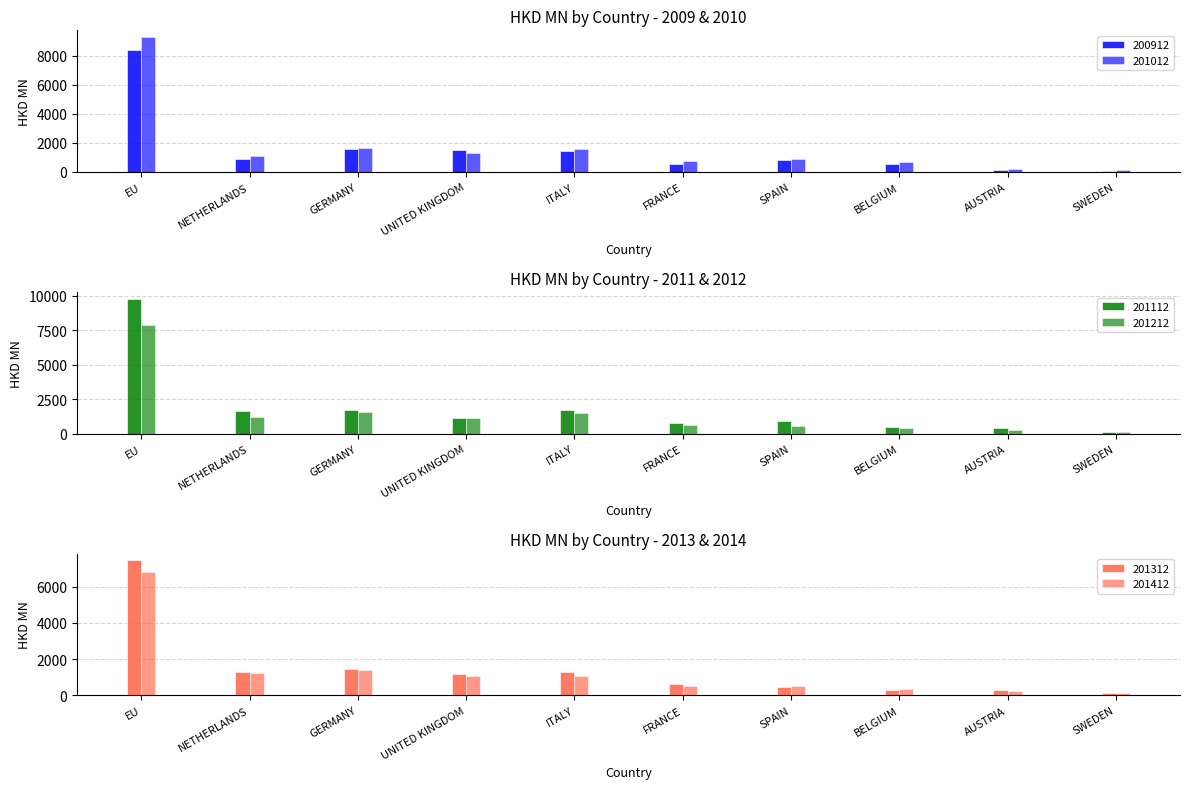

Is the value of 201112 at BELGIUM greater than the value of 201412 at AUSTRIA?

Yes